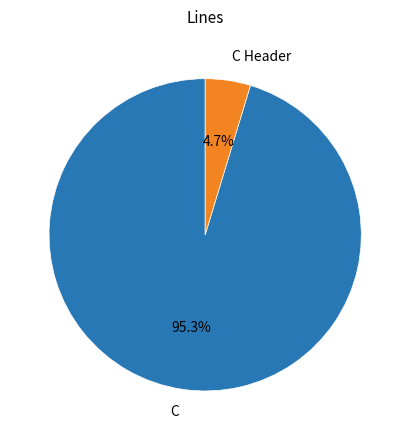

Is there any slice that represents more than half of the pie?

Yes